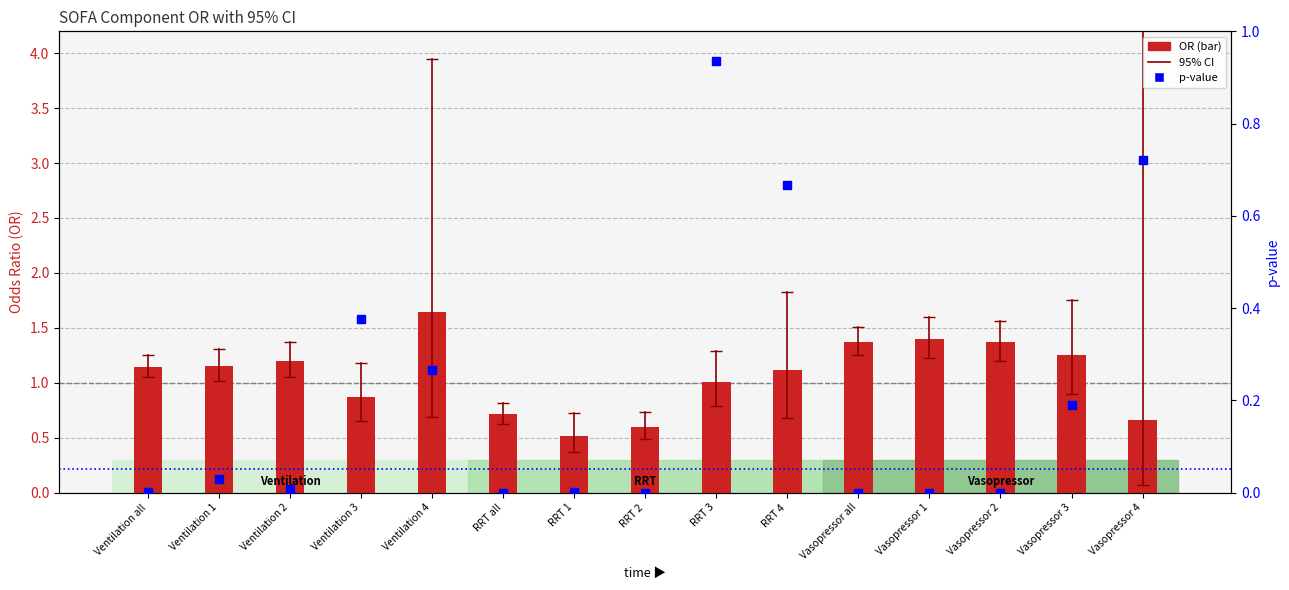

What is the difference between the maximum and minimum values in the p-value series?

0.9